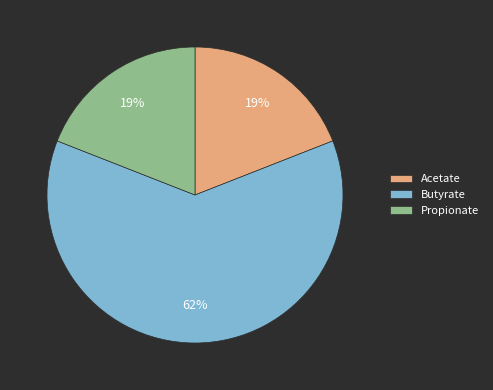

The Acetate slice represents 19% of the pie. True or false?

True